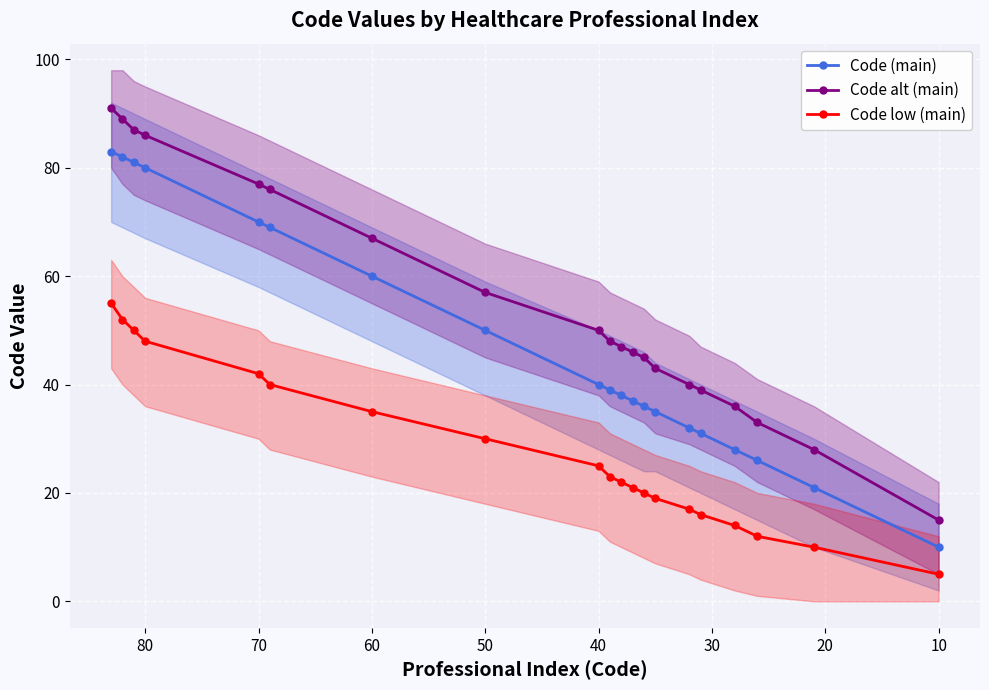

List the series in order of their peak value, lowest first.

Code low (main), Code (main), Code alt (main)